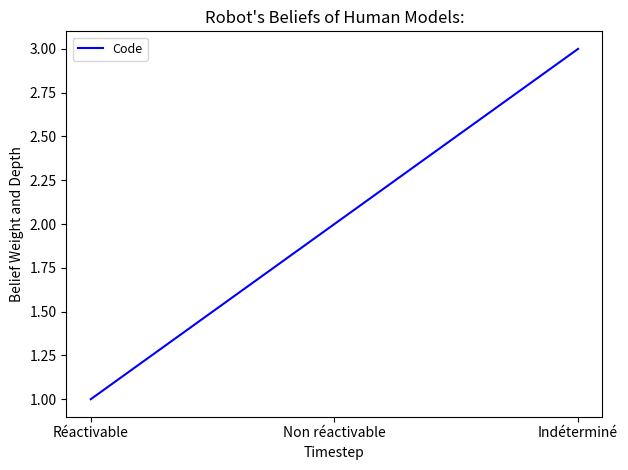

Where is the data nearest to the value 2?

Non réactivable